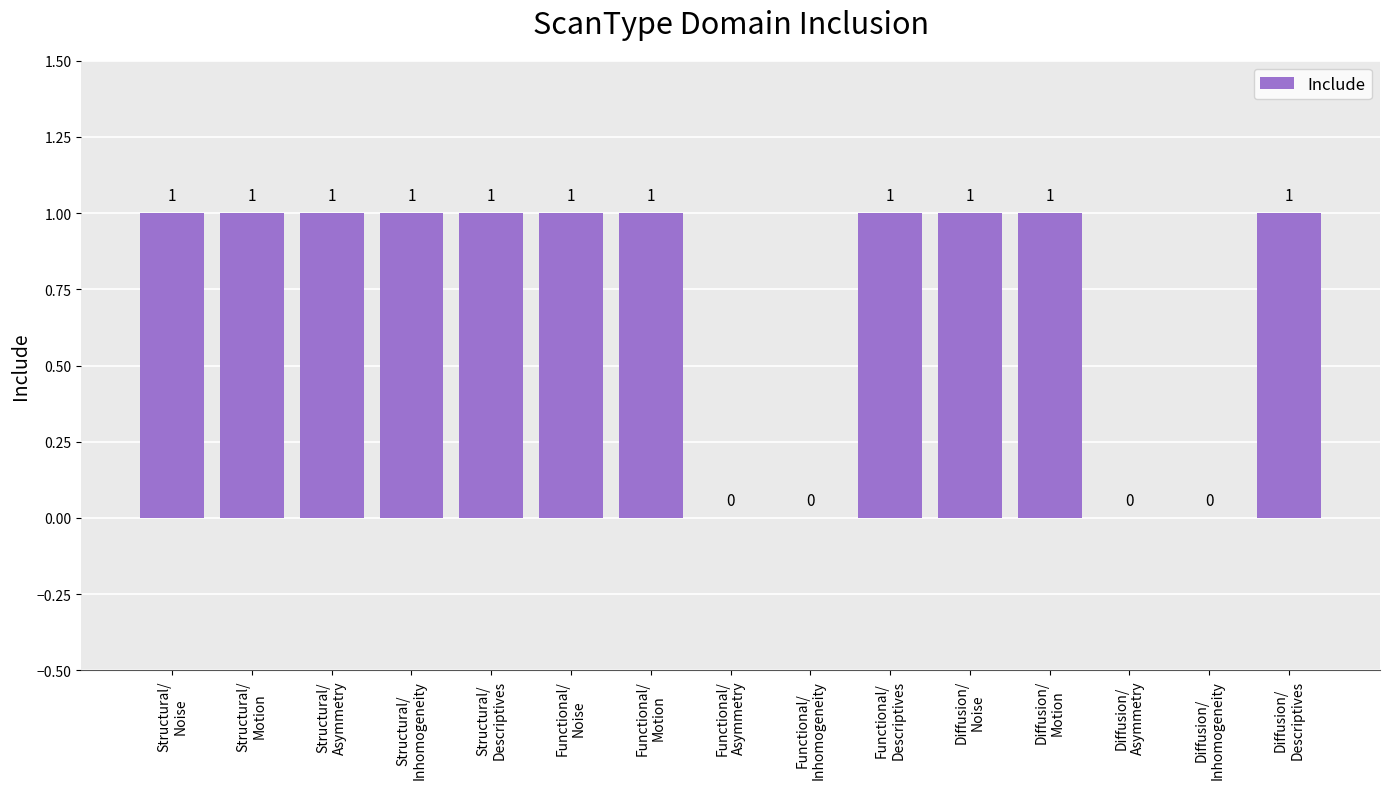

Are the bars horizontal?

No